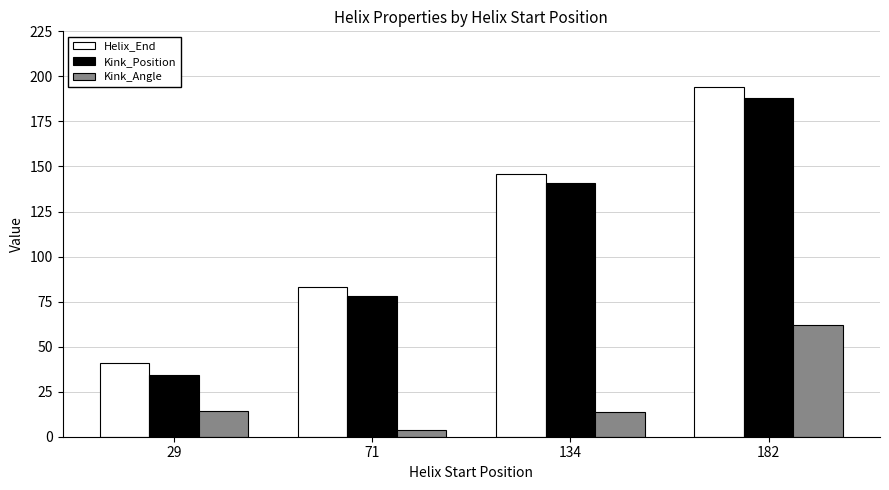

How many Helix_End values are between 83 and 194?

3